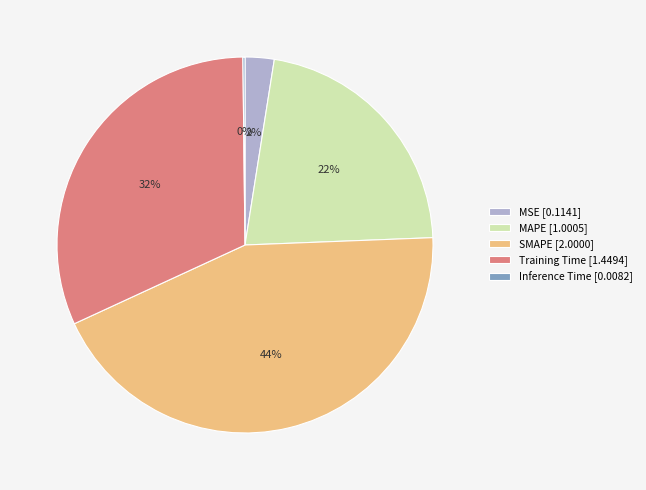

Does MSE [0.1141] represent more than half of the total?

No